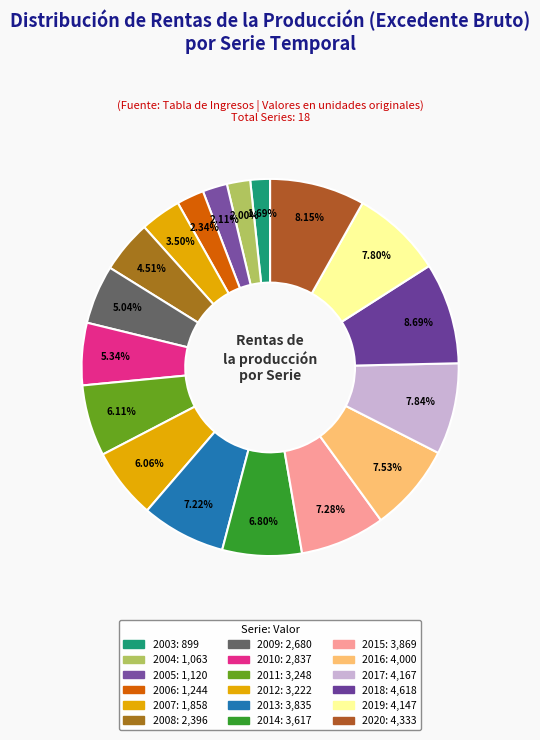

Which category has the biggest portion of the pie?

2018